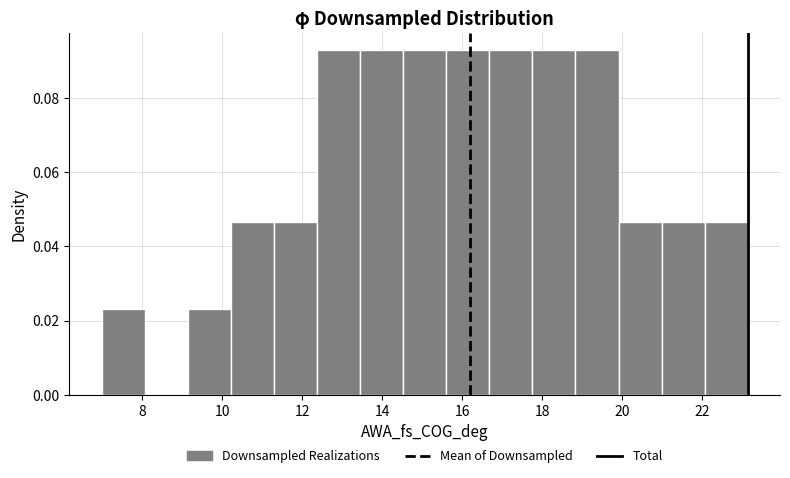

Reading left to right, transcribe this chart: for each bar, give the range it covers on the x-axis and its height. Neither the bar edges nor the heights are printed on the chart, so give them approximately, as read against the axes.

7.0 to 8.0: 0.024
8.0 to 9.2: 0
9.2 to 10.2: 0.024
10.2 to 11.2: 0.046
11.2 to 12.4: 0.046
12.4 to 13.4: 0.092
13.4 to 14.6: 0.092
14.6 to 15.6: 0.092
15.6 to 16.6: 0.092
16.6 to 17.8: 0.092
17.8 to 18.8: 0.092
18.8 to 20.0: 0.092
20.0 to 21.0: 0.046
21.0 to 22.0: 0.046
22.0 to 23.2: 0.046